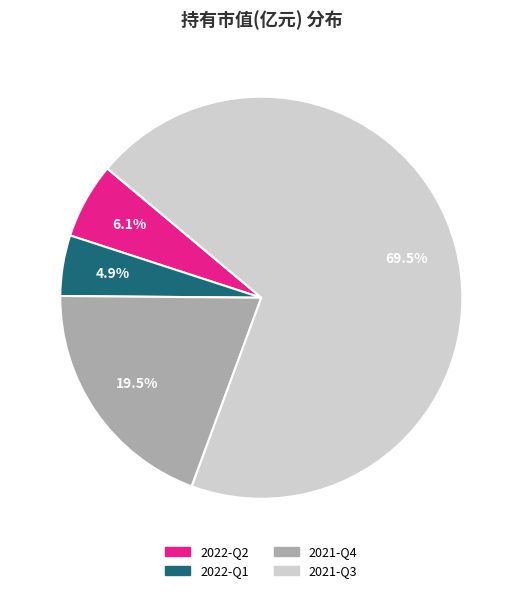

To the nearest percent, what is the difference between the 2022-Q1 and 2021-Q3 slice percentages?

65%